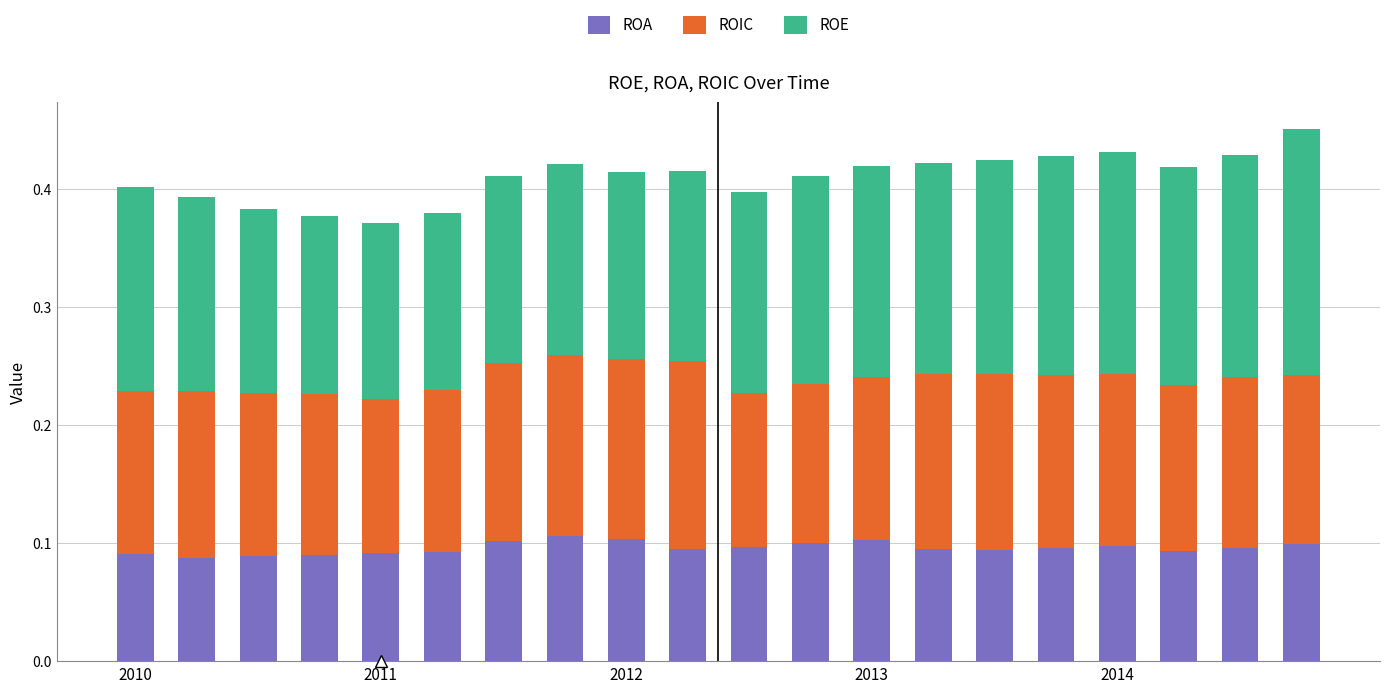

Count the ROA values in the range 0 to 1.

20